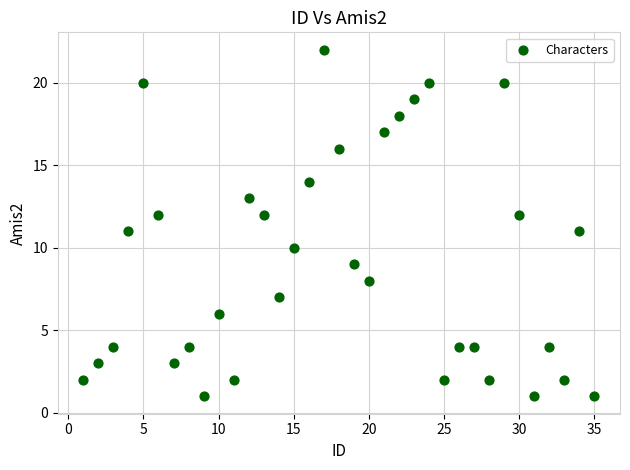

What is the range of Y values (max minus min)?

21